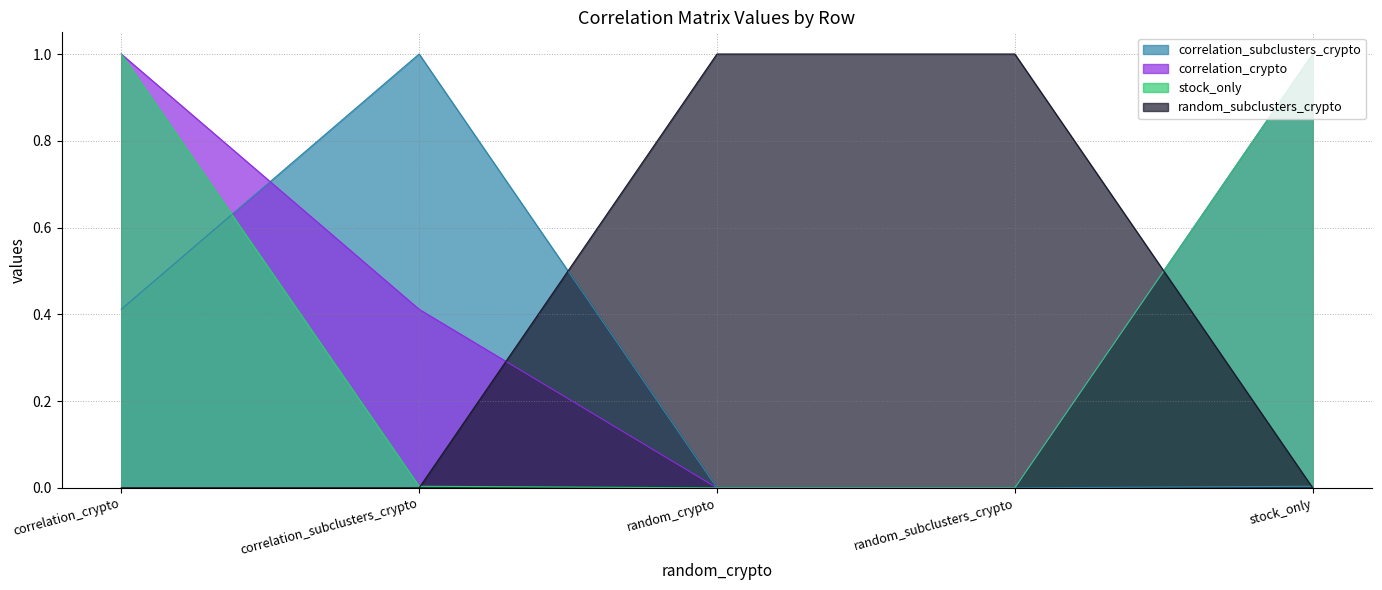

Rank the series by their maximum value, from lowest to highest.

correlation_subclusters_crypto, correlation_crypto, stock_only, random_subclusters_crypto